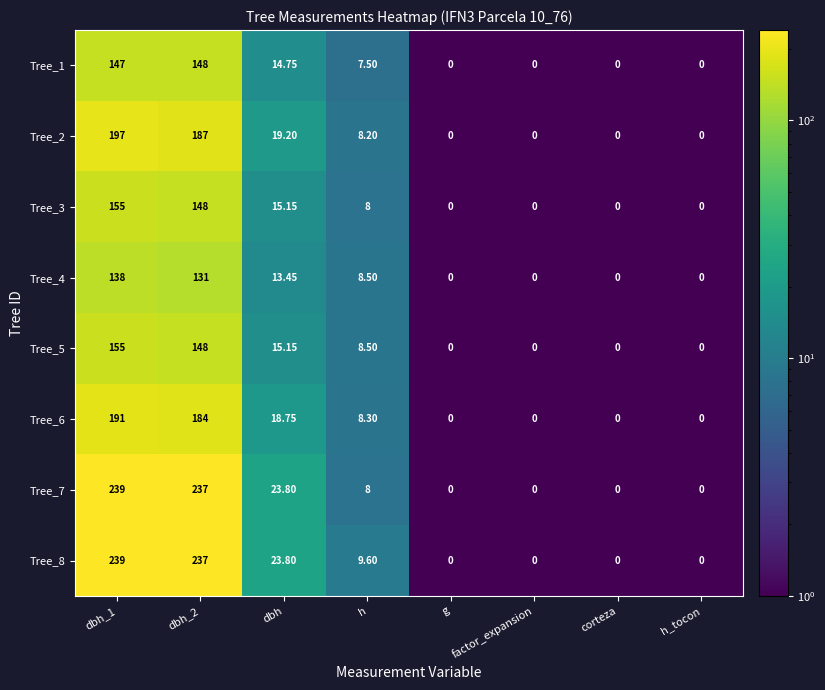

At which label is Tree_5 closest to 77?

dbh